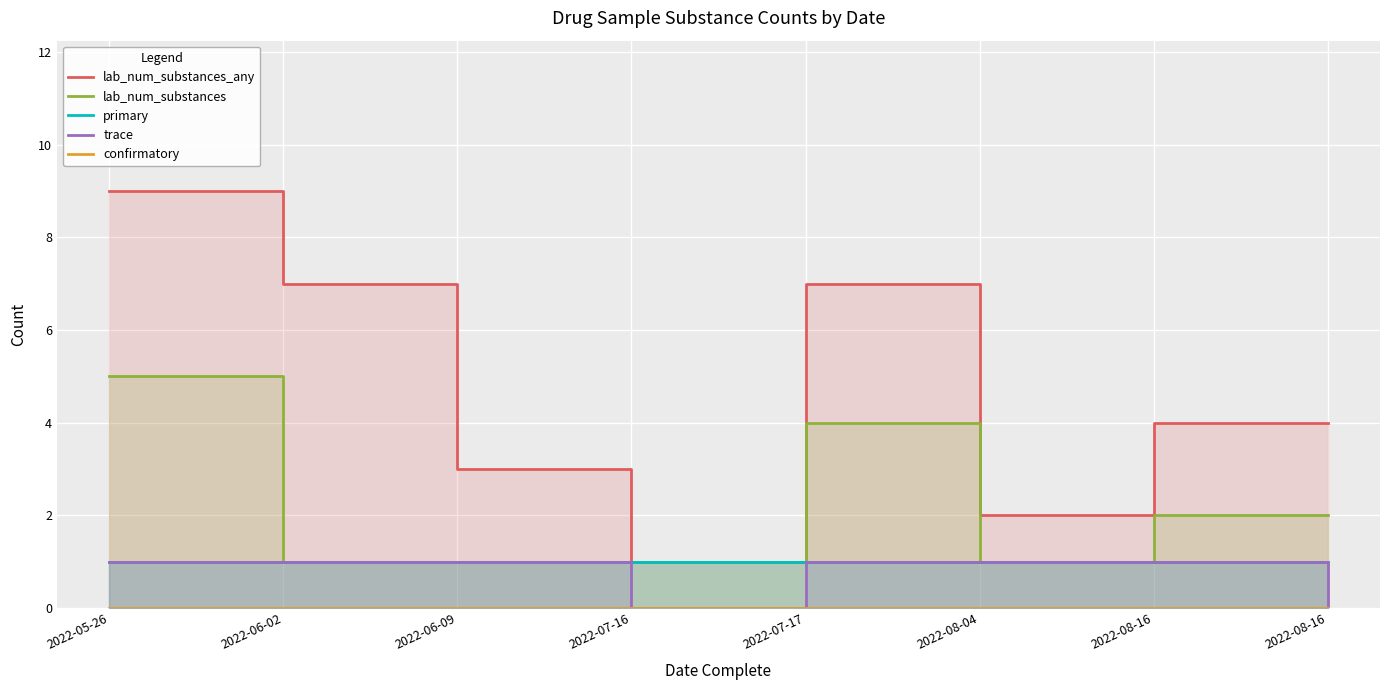

At which label is trace closest to 0?

2022-07-16